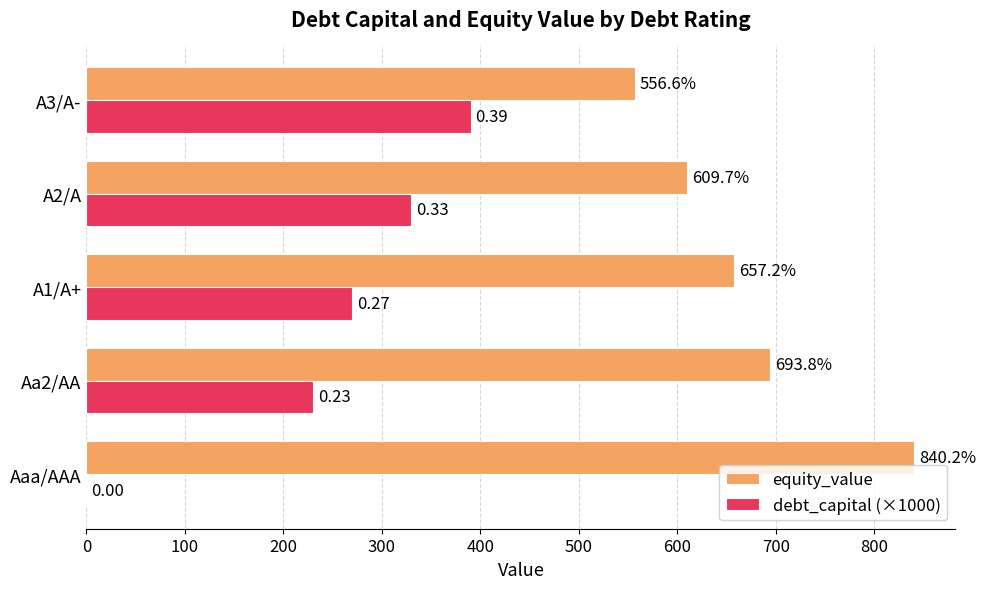

At which category does the chart reach its peak across all series?

Aaa/AAA